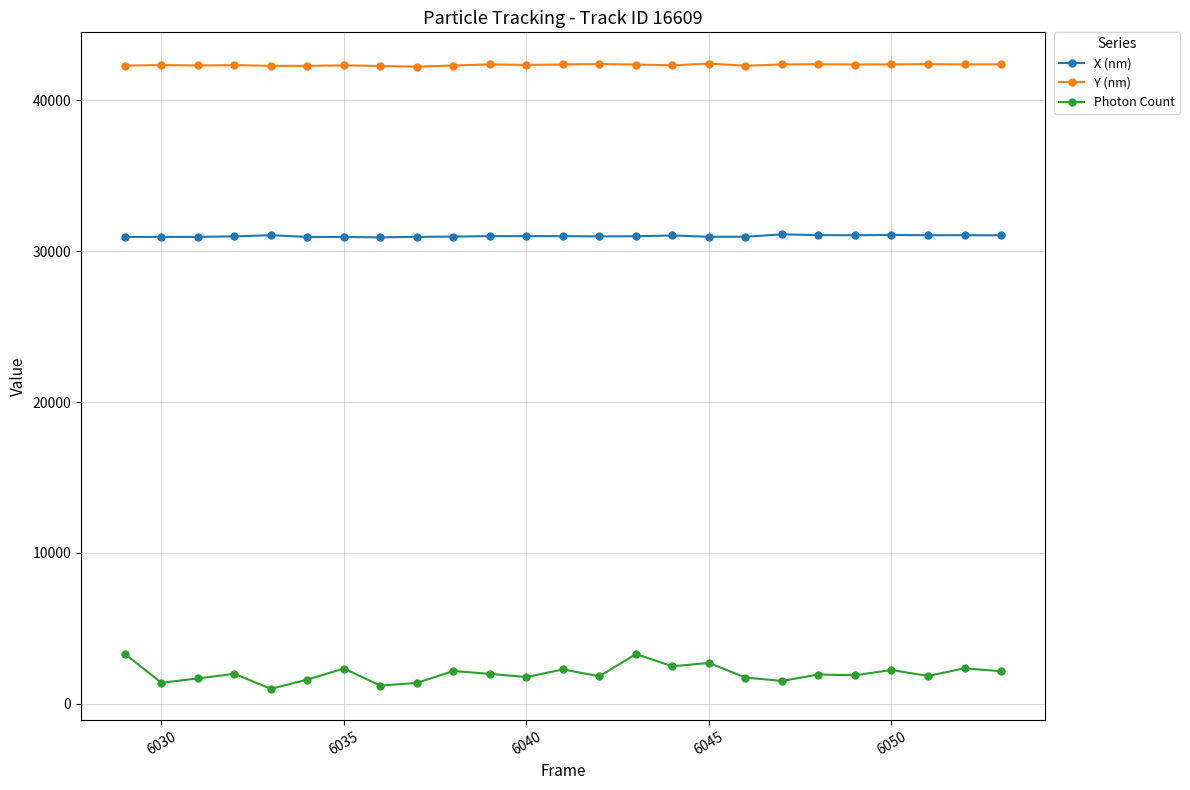

What is the difference between the maximum and second lowest values in the Y (nm) series?

156.5